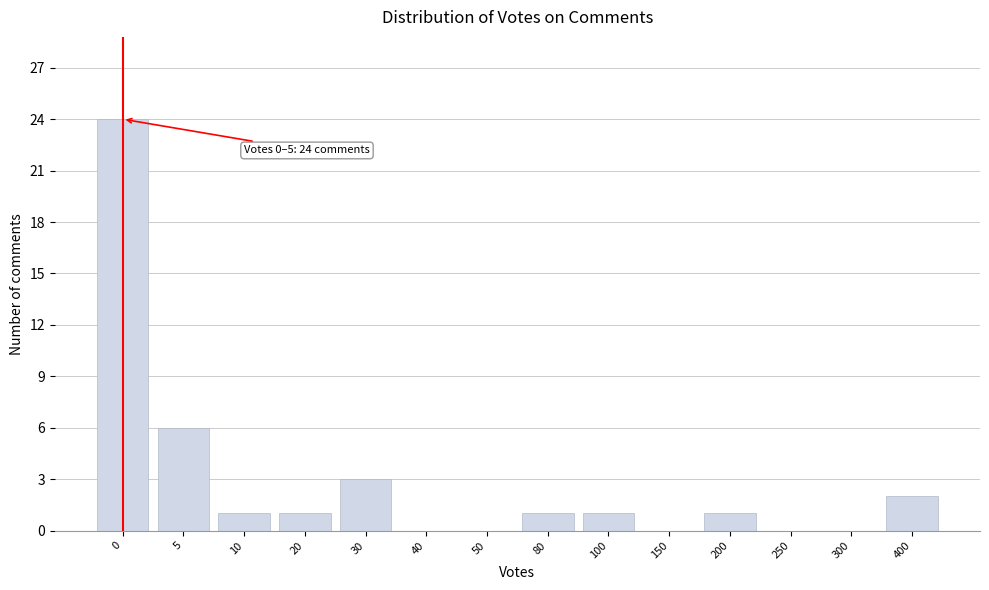

Reading left to right, list all the values displayed in this chart.

0=24	5=6	10=1	20=1	30=3	40=0	50=0	80=1	100=1	150=0	200=1	250=0	300=0	400=2